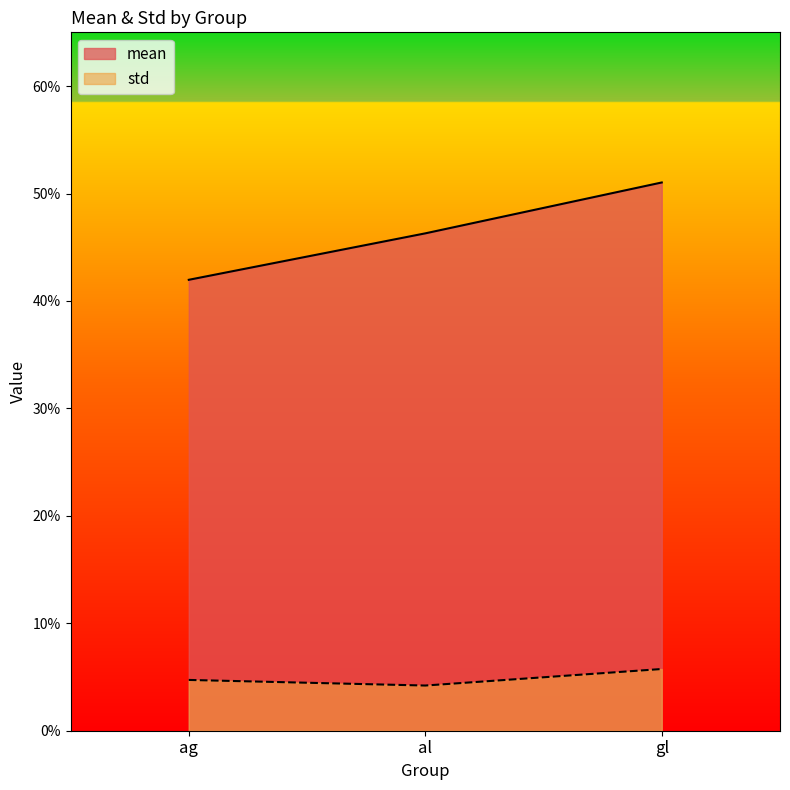

Reading right to left, transcribe all the data shown in this chart.

mean: 0.5	0.5	0.4
std: 0.1	0.0	0.0